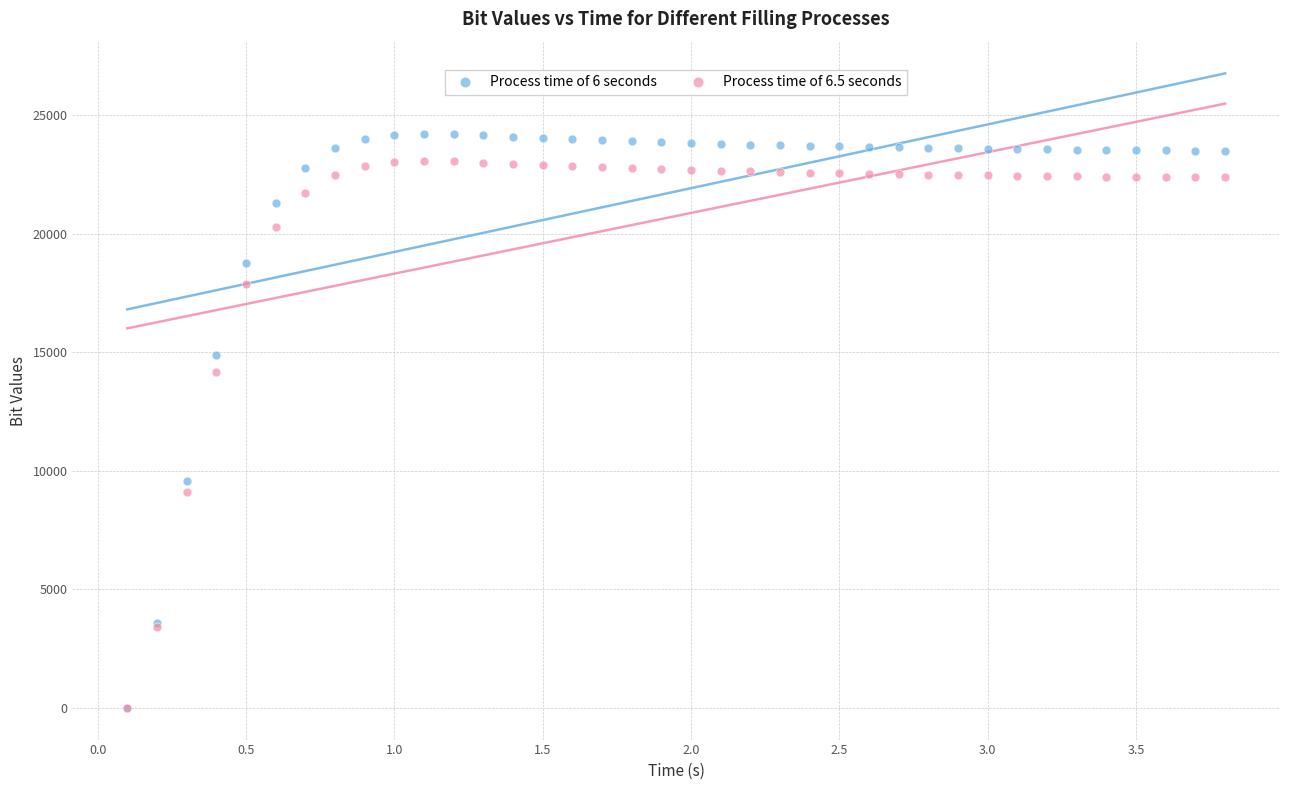

Across all series, what Y value is closest to 12105?

14158